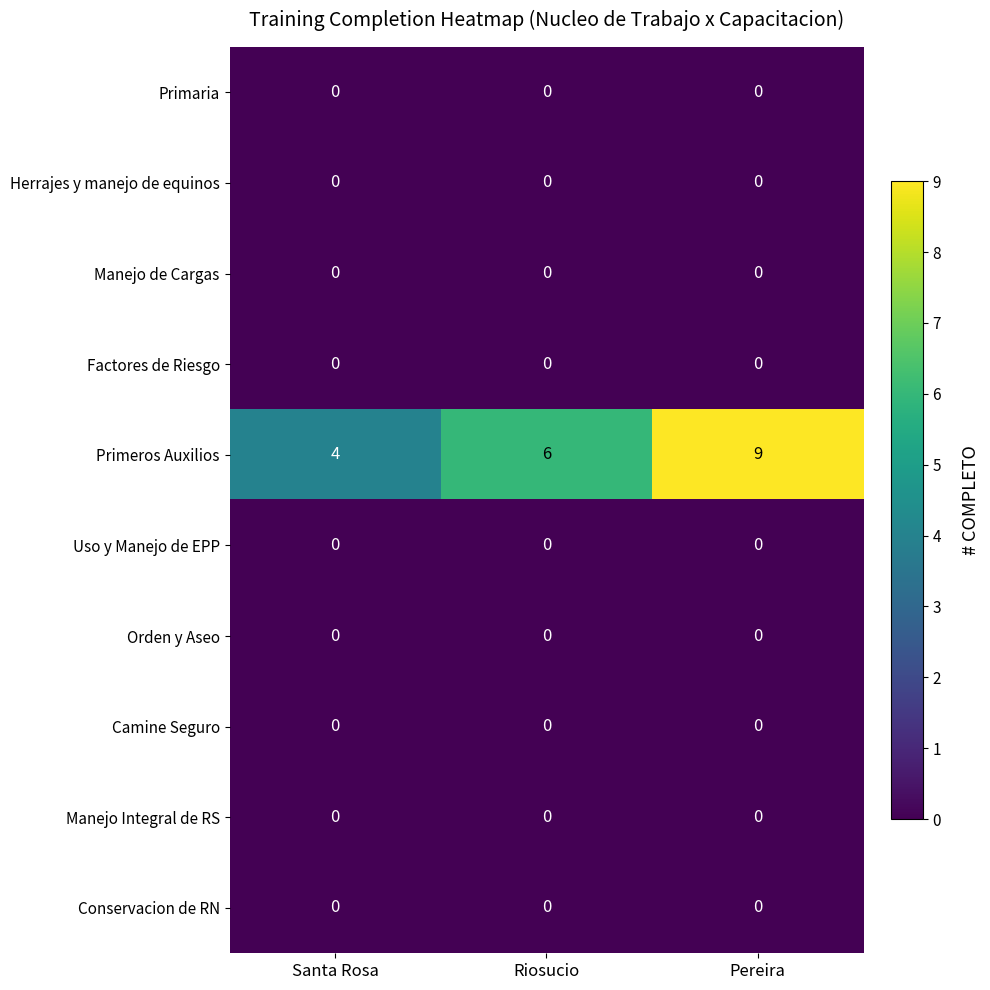

Count the number of categories in the chart.

3